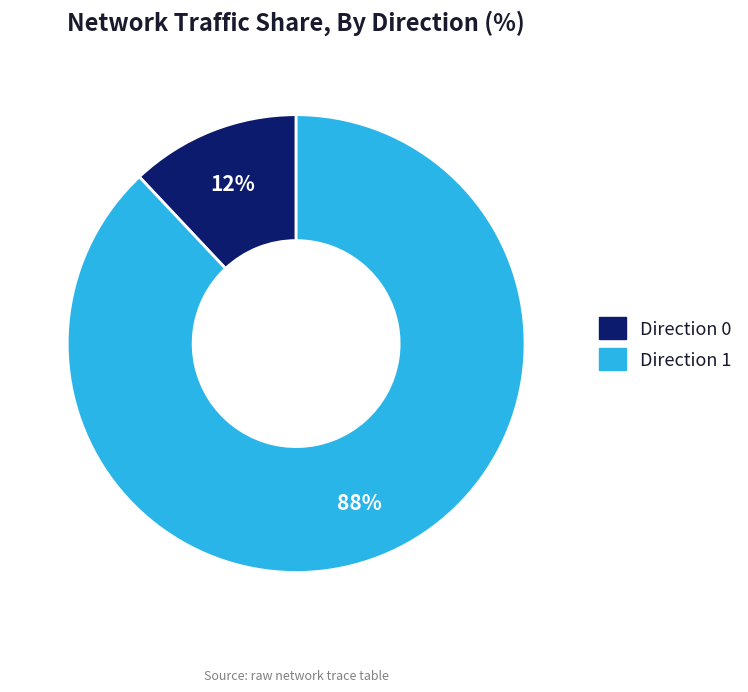

How many slices are in this pie chart?

2